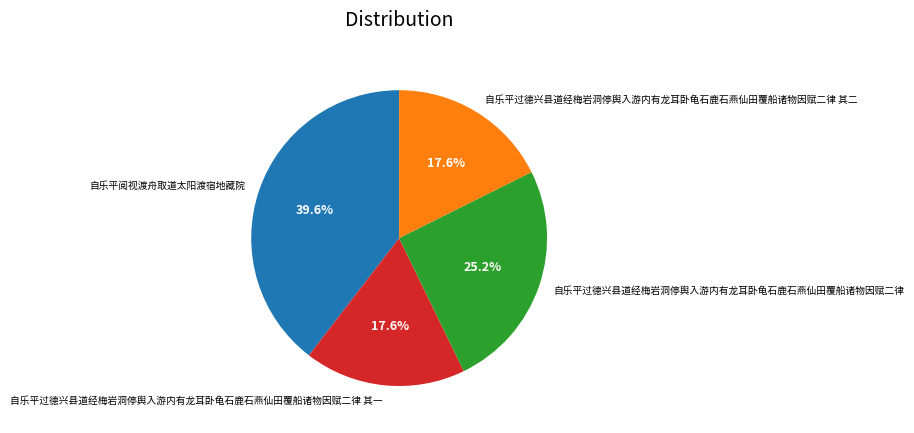

What percentage is NOT represented by 自乐平阅视渡舟取道太阳渡宿地藏院?

60.4%